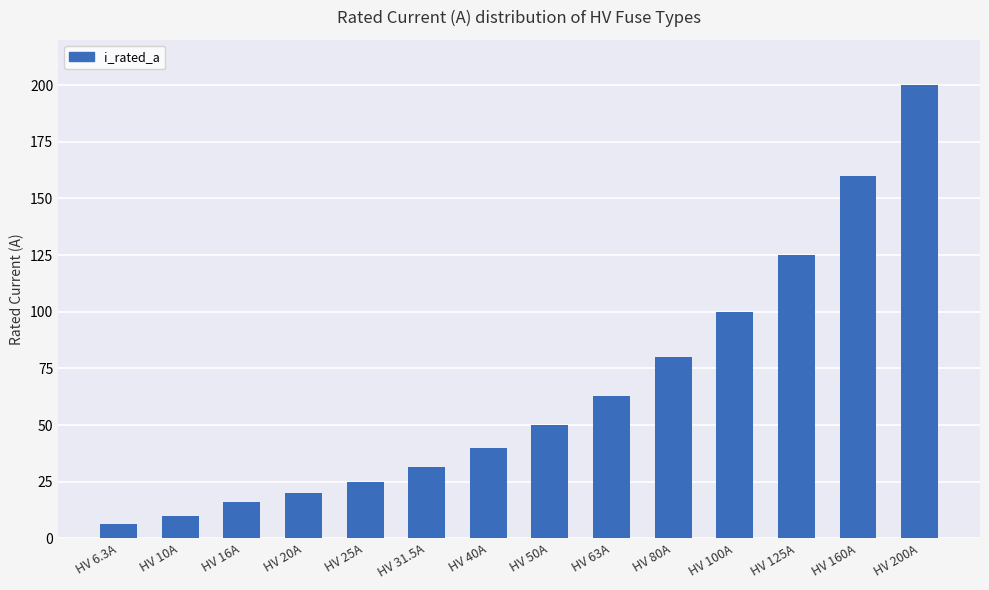

Read the value at HV 50A.

50.0